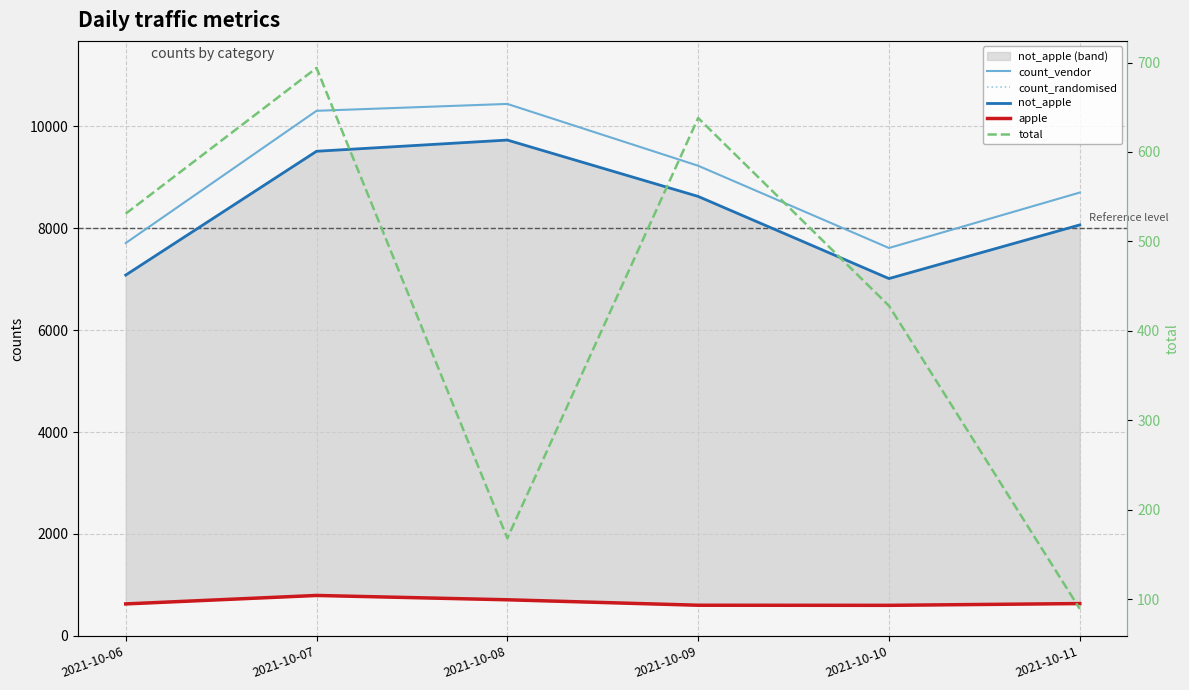

Is it true that apple equals 600 at 2021-10-10?

True